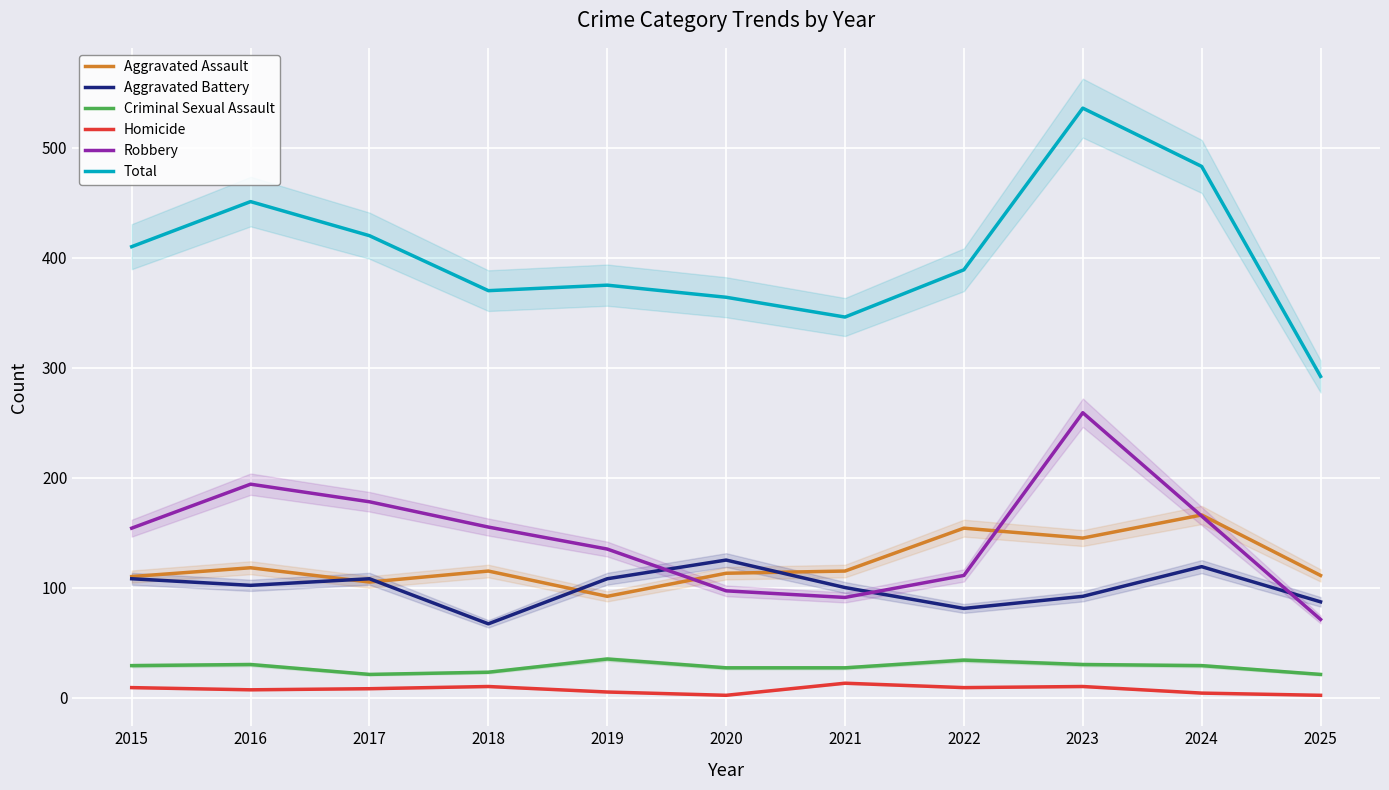

True or false: Aggravated Assault and Total intersect in this chart.

False